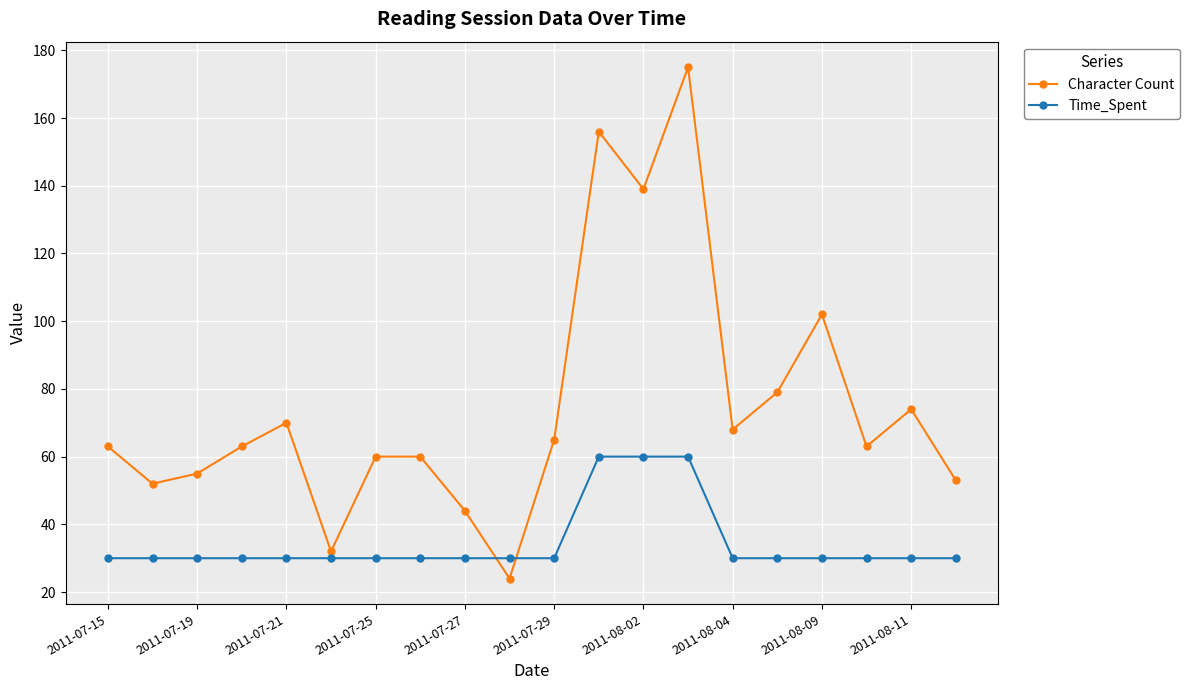

How many times do Character Count and Time_Spent cross each other?

2